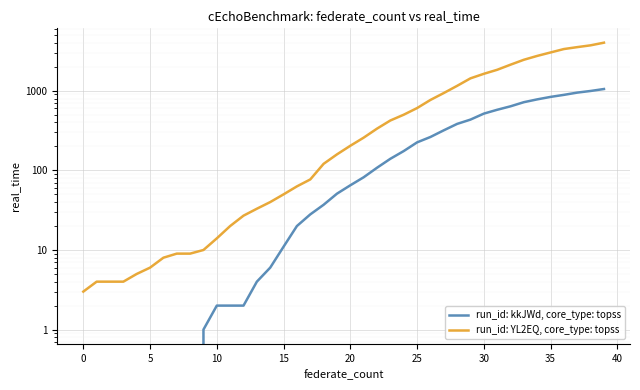

At which label is run_id: YL2EQ, core_type: topss closest to 2015?

32